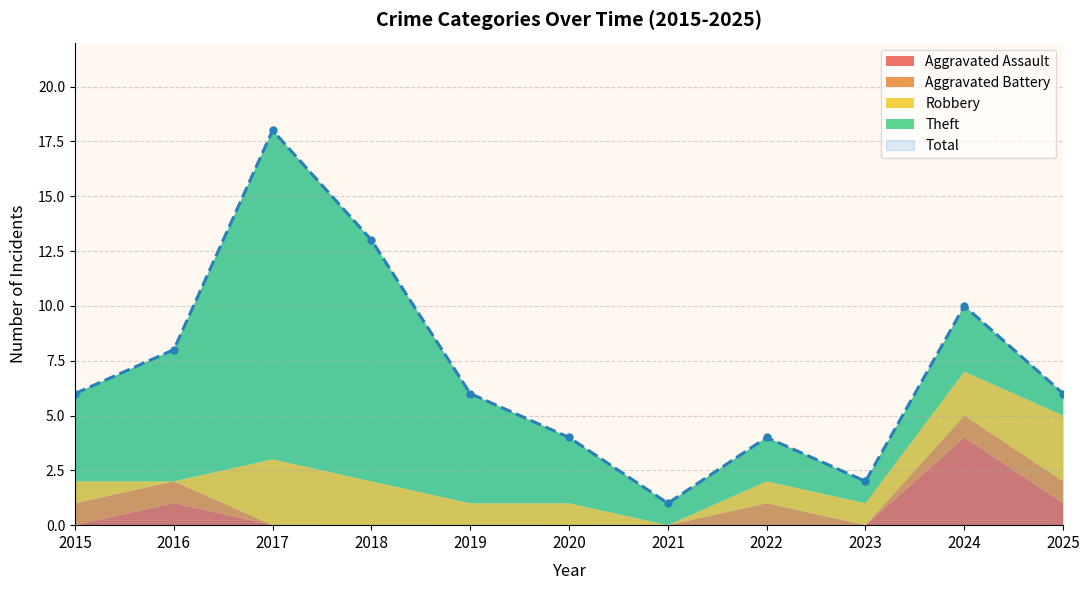

Reading left to right, list all the values displayed in this chart.

Aggravated Assault: 2015=0	2016=1	2017=0	2018=0	2019=0	2020=0	2021=0	2022=0	2023=0	2024=4	2025=1
Aggravated Battery: 2015=1	2016=1	2017=0	2018=0	2019=0	2020=0	2021=0	2022=1	2023=0	2024=1	2025=1
Robbery: 2015=1	2016=0	2017=3	2018=2	2019=1	2020=1	2021=0	2022=1	2023=1	2024=2	2025=3
Theft: 2015=4	2016=6	2017=15	2018=11	2019=5	2020=3	2021=1	2022=2	2023=1	2024=3	2025=1
Total: 2015=6	2016=8	2017=18	2018=13	2019=6	2020=4	2021=1	2022=4	2023=2	2024=10	2025=6